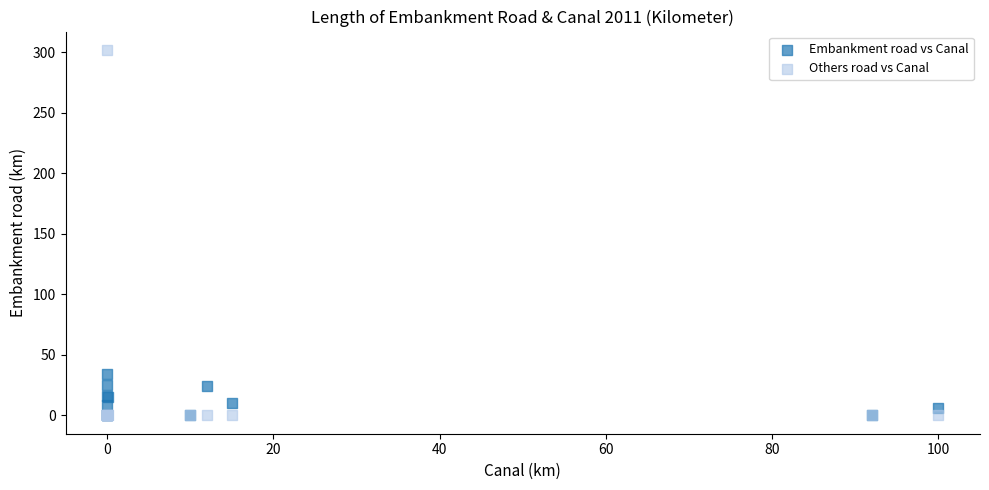

What are all the series names shown in the legend?

Embankment road vs Canal, Others road vs Canal